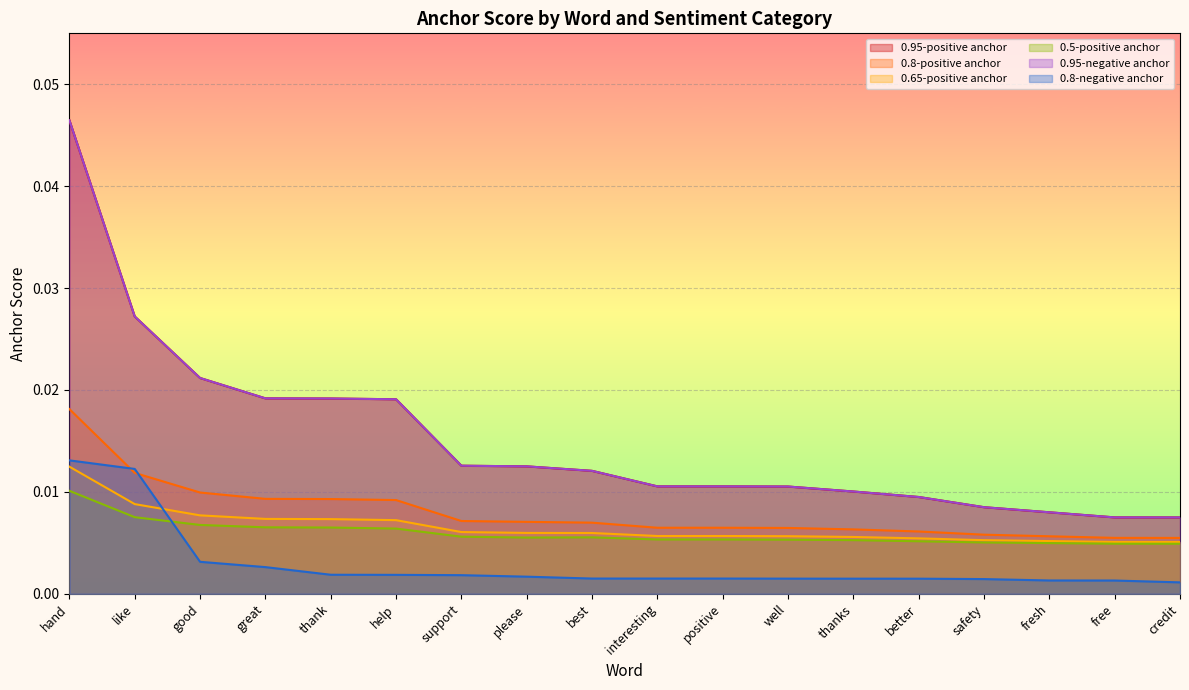

Which label corresponds to the smallest value in the chart?

credit